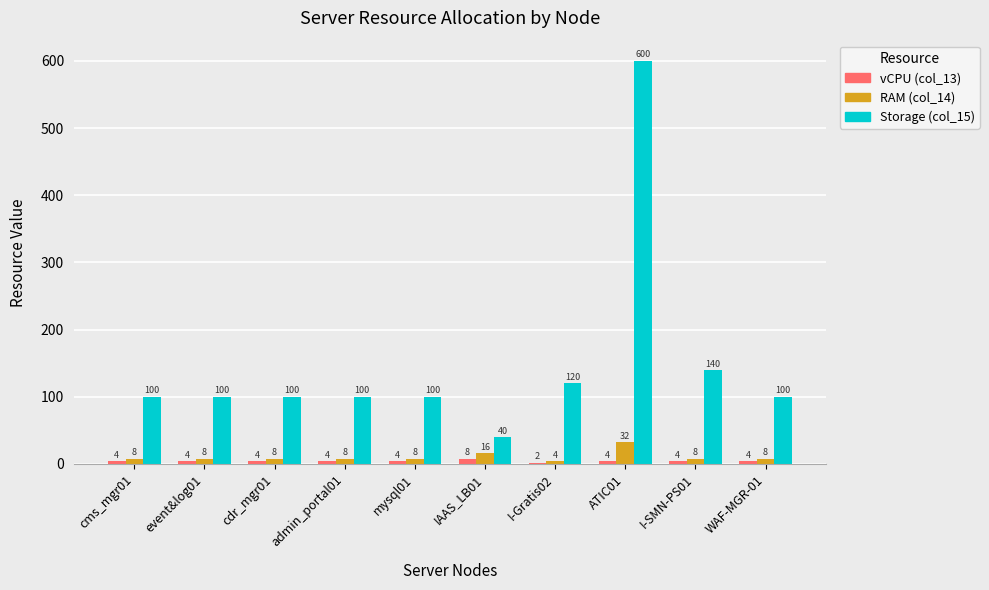

What is the approximate value of RAM (col_14) at mysql01, to the nearest 10?

10